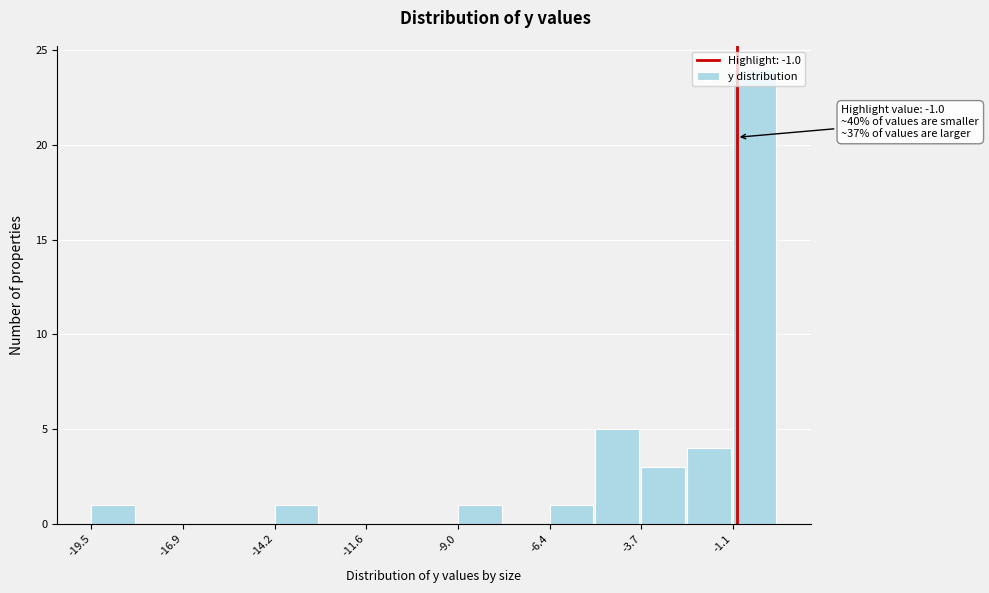

Around what value on the x-axis is the tallest bar? Give the approximate position of its centre, as read against the axis.

-0.5